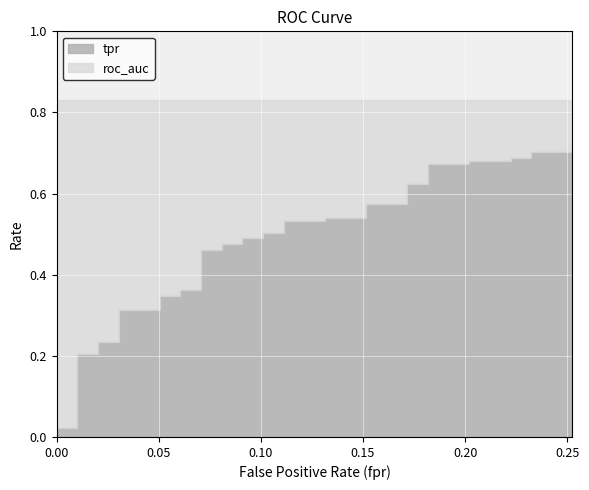

What is the difference between the maximum and minimum values in the tpr series?

0.7